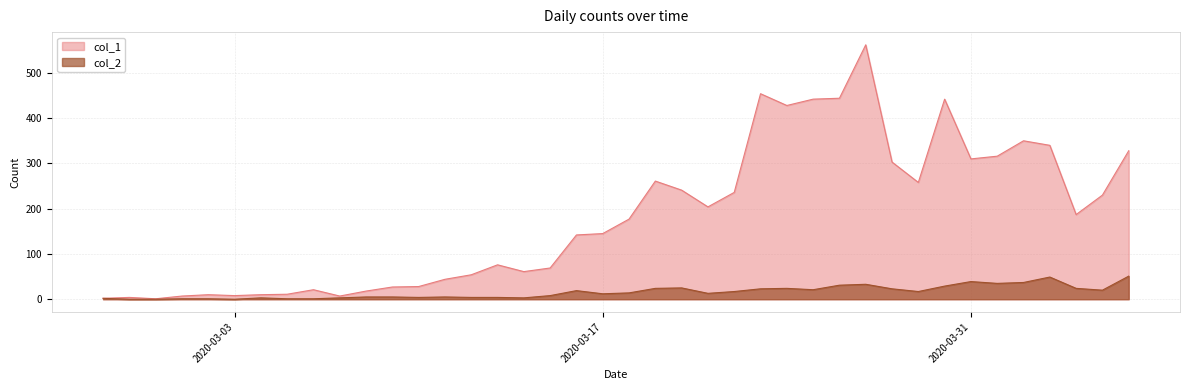

True or false: col_1 and col_2 cross at least once.

False